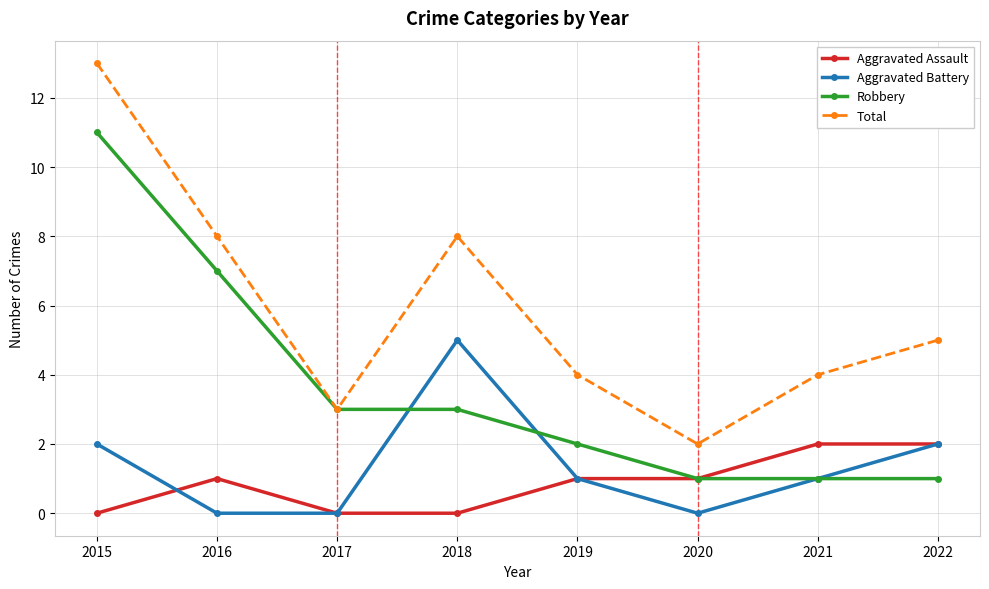

Reading right to left, list all the values displayed in this chart.

Aggravated Assault: 2022=2	2021=2	2020=1	2019=1	2018=0	2017=0	2016=1	2015=0
Aggravated Battery: 2022=2	2021=1	2020=0	2019=1	2018=5	2017=0	2016=0	2015=2
Robbery: 2022=1	2021=1	2020=1	2019=2	2018=3	2017=3	2016=7	2015=11
Total: 2022=5	2021=4	2020=2	2019=4	2018=8	2017=3	2016=8	2015=13